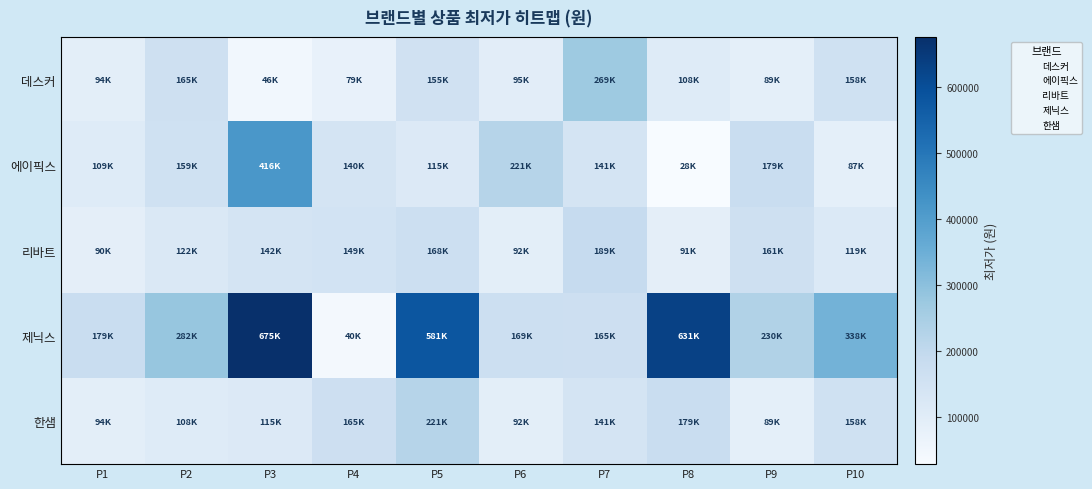

Rank the series at P7 from lowest to highest value.

에이픽스, 한샘, 제닉스, 리바트, 데스커